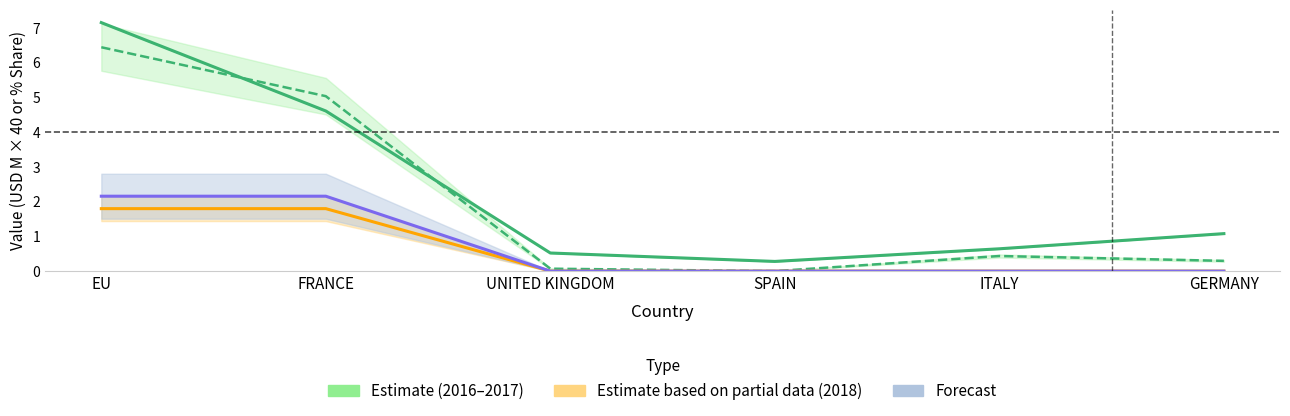

What is the difference between the maximum and minimum values in the Estimate based on partial data (2018) series?

1.8